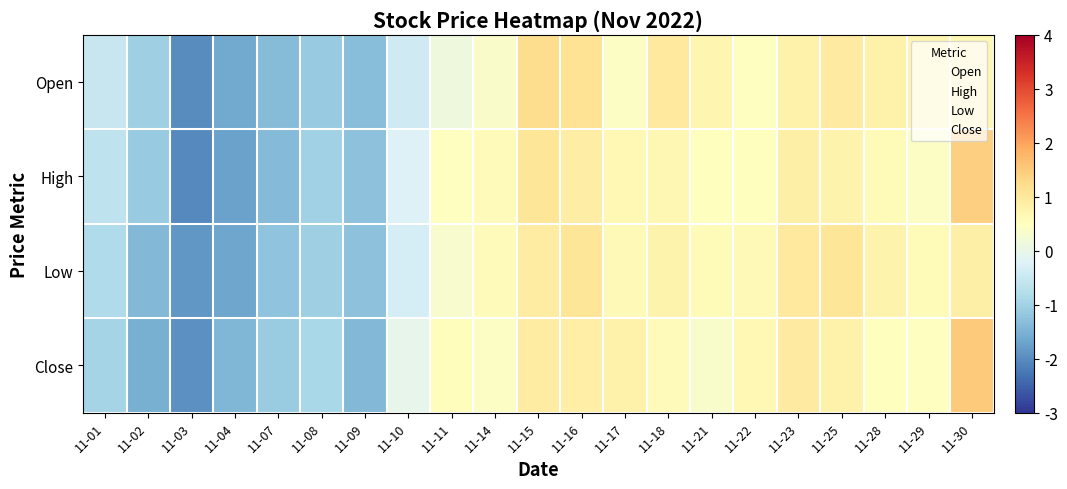

What is the maximum value shown in the chart?

1.5